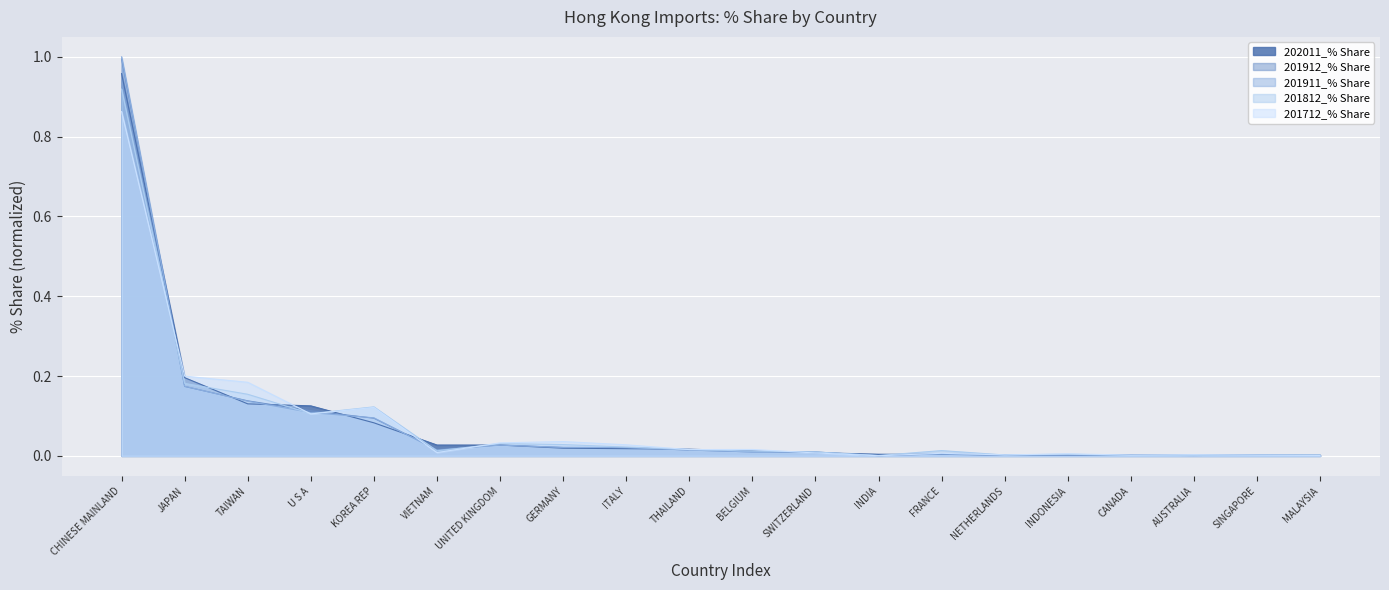

Count the number of categories in the chart.

20